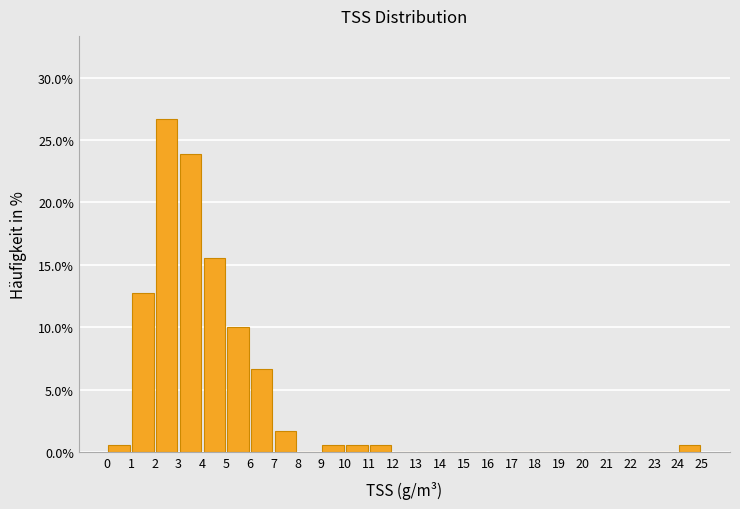

Reading left to right, transcribe this chart: for each bar, give the range it covers on the x-axis and its height. The values are not printed on the chart, so give them approximately, as read against the axis.

0 to 1: 0.5
1 to 2: 13.0
2 to 3: 26.5
3 to 4: 24.0
4 to 5: 15.5
5 to 6: 10.0
6 to 7: 6.5
7 to 8: 1.5
8 to 9: 0
9 to 10: 0.5
10 to 11: 0.5
11 to 12: 0.5
12 to 13: 0
13 to 14: 0
14 to 15: 0
15 to 16: 0
16 to 17: 0
17 to 18: 0
18 to 19: 0
19 to 20: 0
20 to 21: 0
21 to 22: 0
22 to 23: 0
23 to 24: 0
24 to 25: 0.5